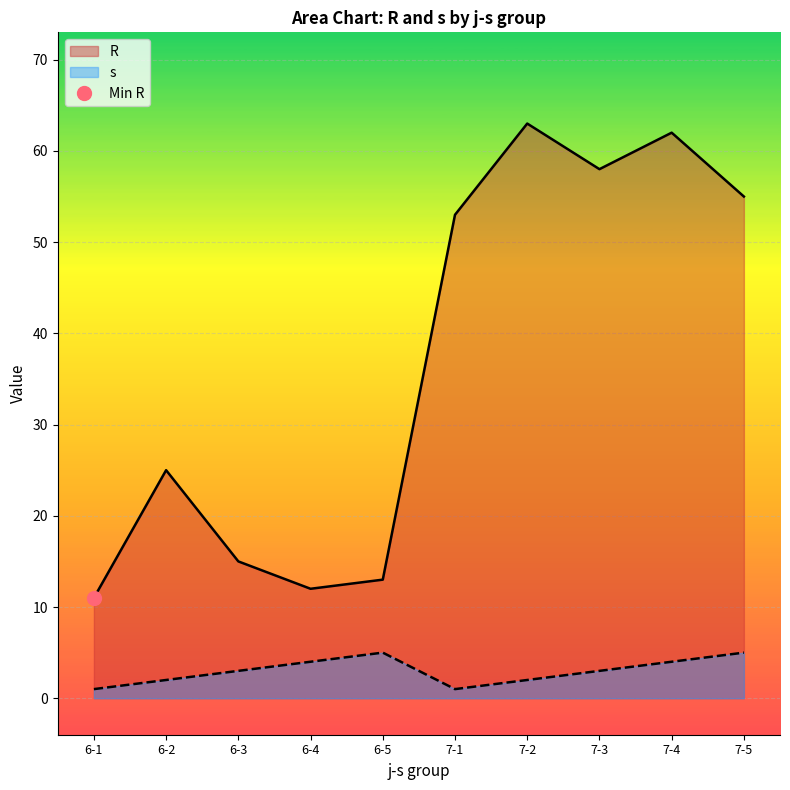

How many data points in s are less than 3?

4